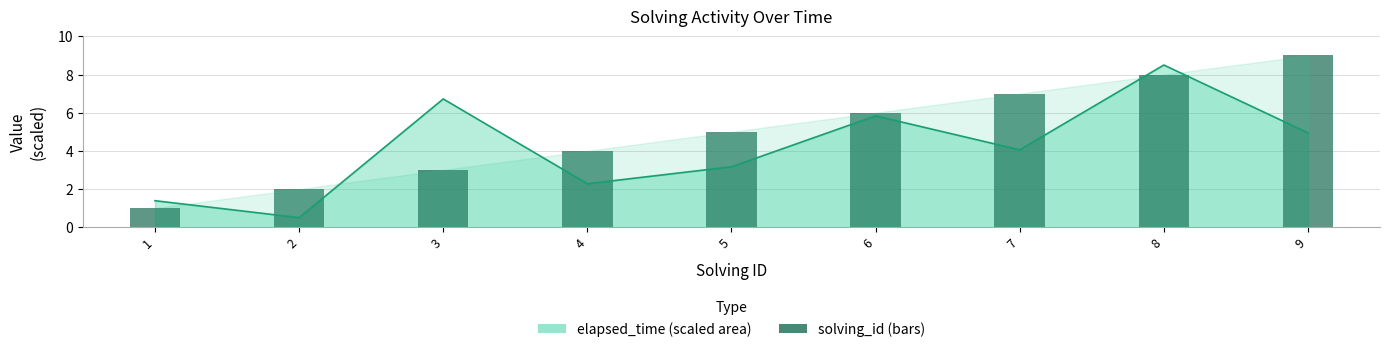

How many values are below 5?

4